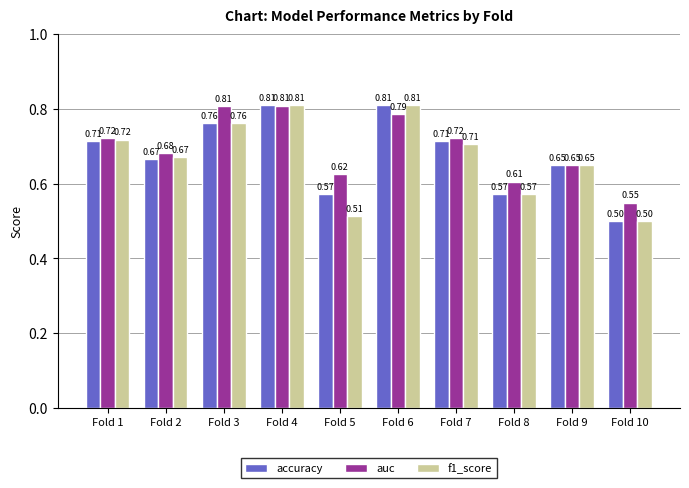

At which category is the sum across all series the highest?

Fold 4